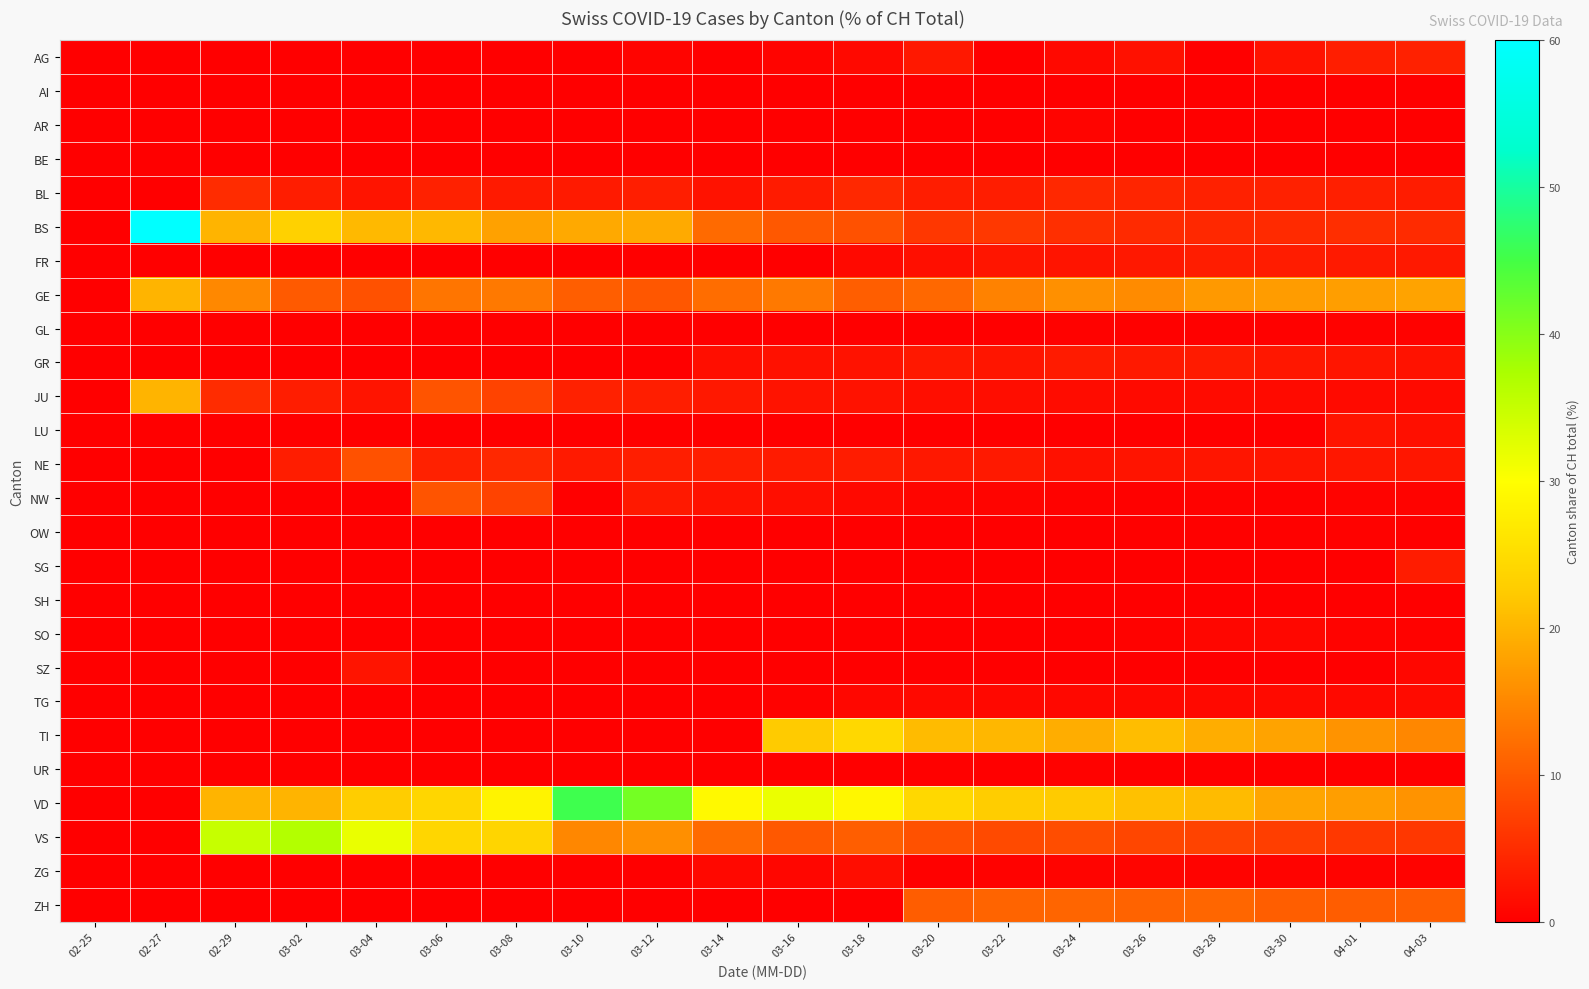

Which series has the largest total across all categories?

VD